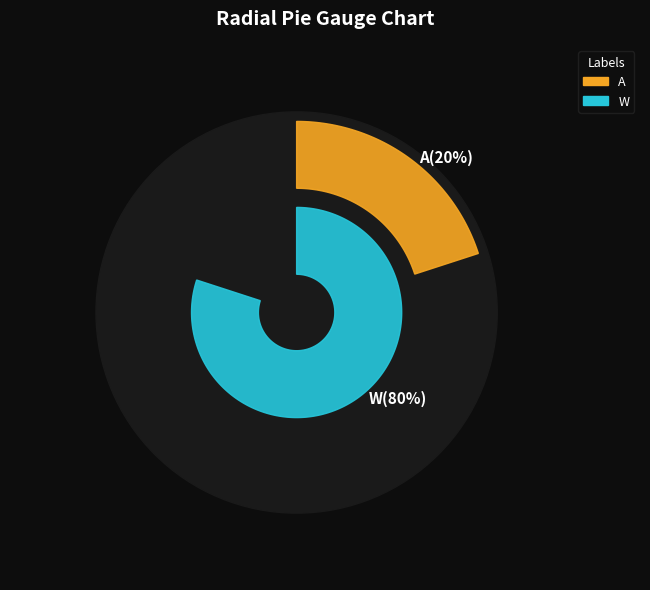

To the nearest percent, what is the average slice percentage?

50%